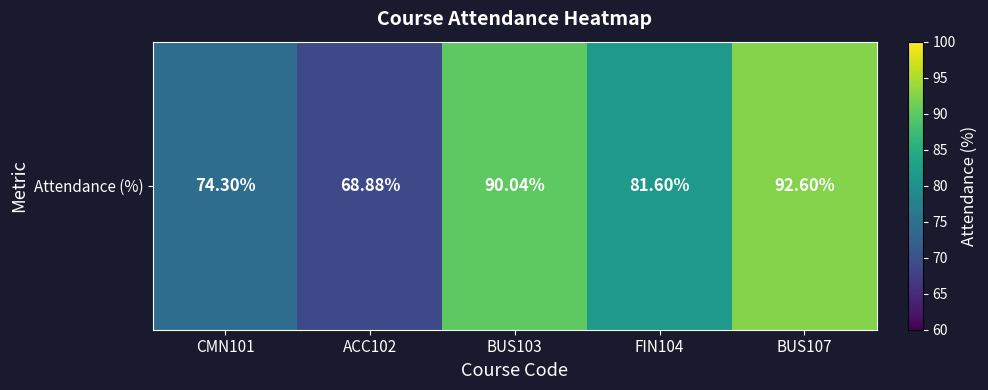

How many data points are above 81?

3